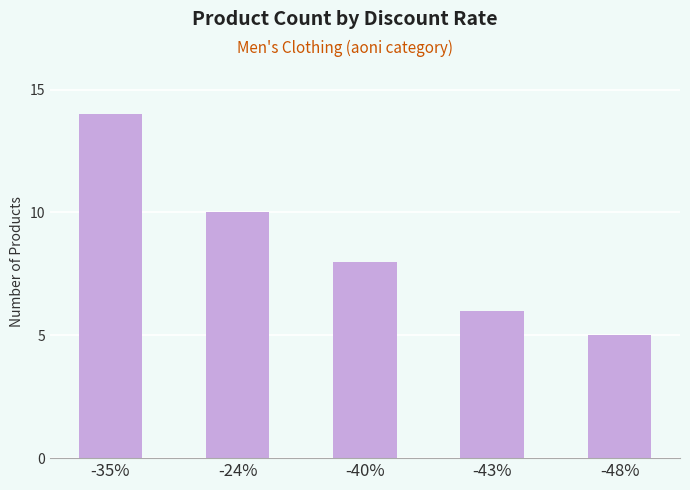

What is the smallest value displayed?

5